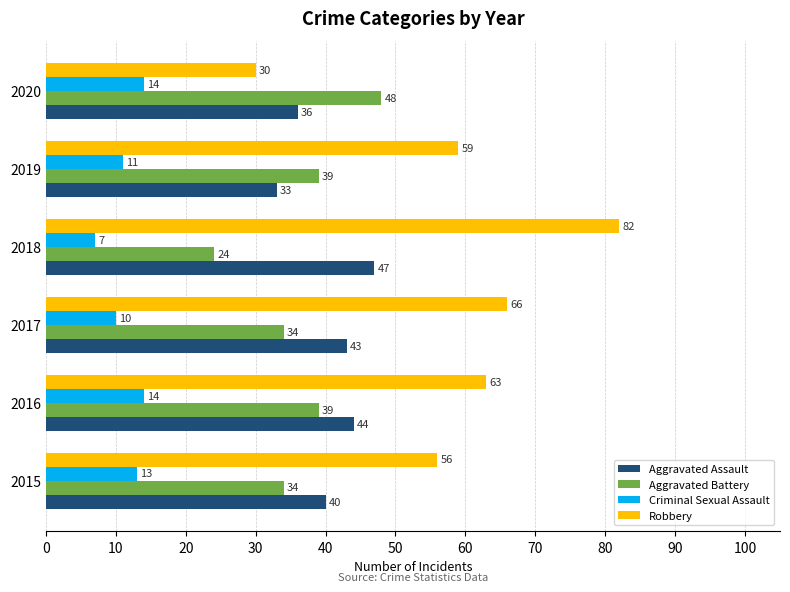

Is the value of Aggravated Assault at 2016 greater than the value of Aggravated Battery at 2016?

Yes